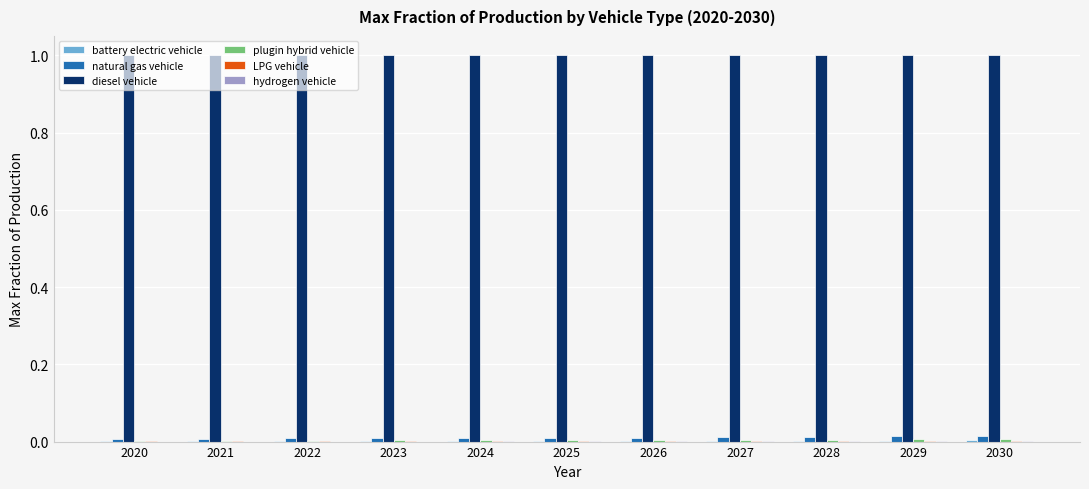

What is the sum of all diesel vehicle values?

11.0